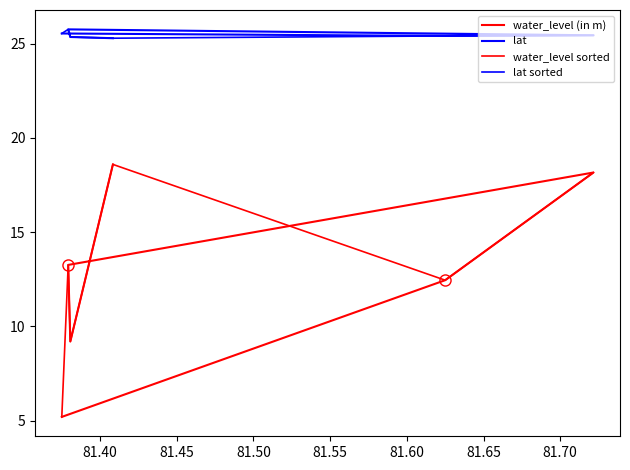

Rank the series at 81.45 from lowest to highest value.

water_level sorted, water_level (in m), lat sorted, lat